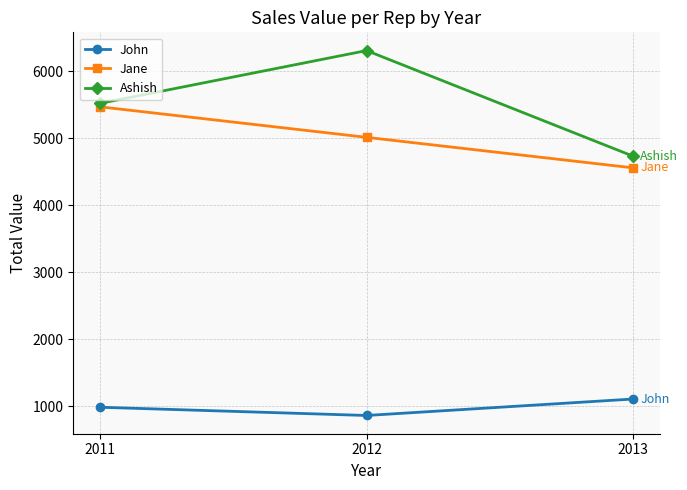

Which series has the largest range (max minus min)?

Ashish